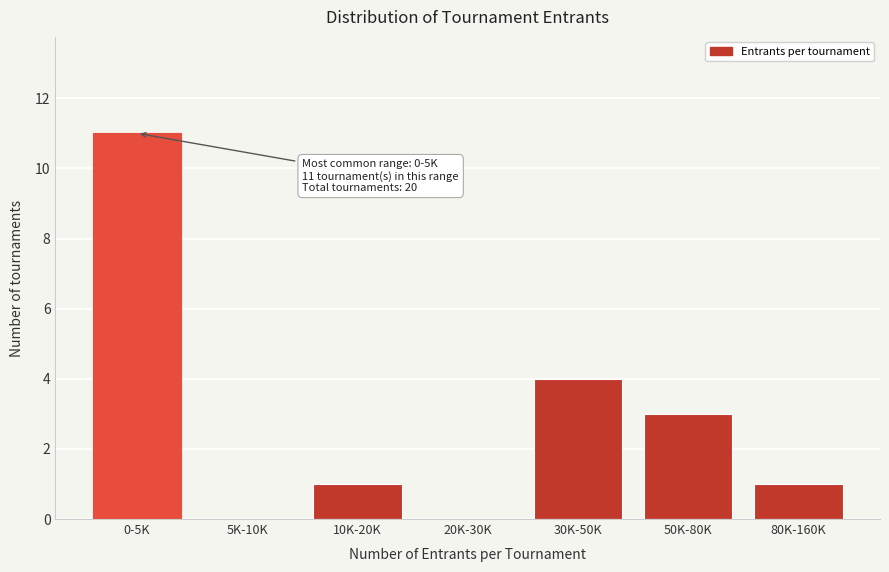

Reading left to right, what are all the values shown in this chart?

0-5K=11	5K-10K=0	10K-20K=1	20K-30K=0	30K-50K=4	50K-80K=3	80K-160K=1